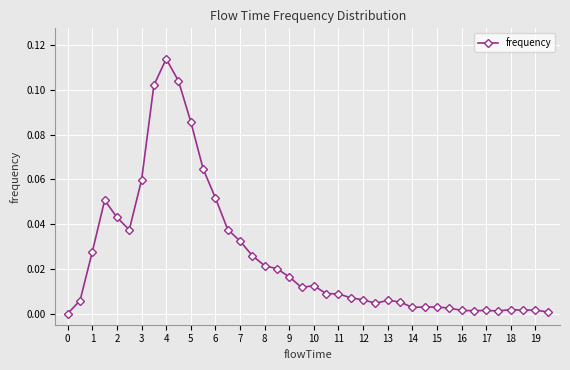

What is the sum of all values?

1.0